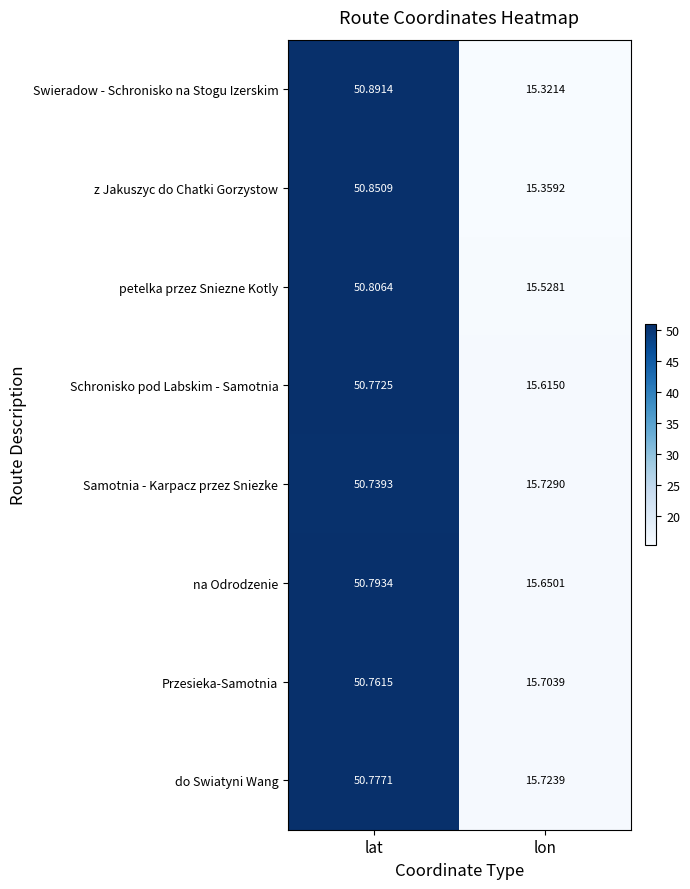

Which series has the largest range (max minus min)?

Swieradow - Schronisko na Stogu Izerskim